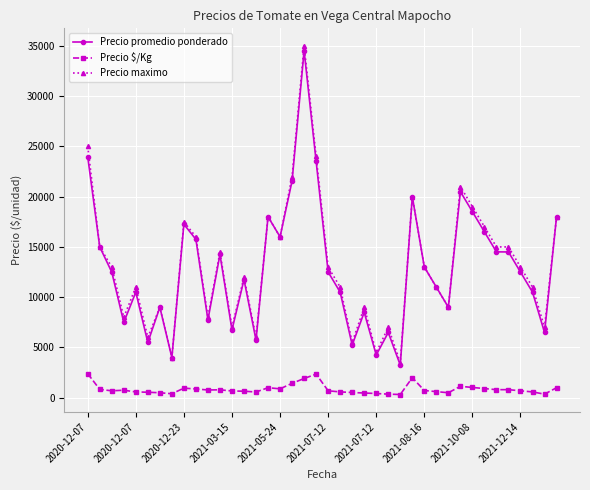

How many categories are shown in the chart?

40